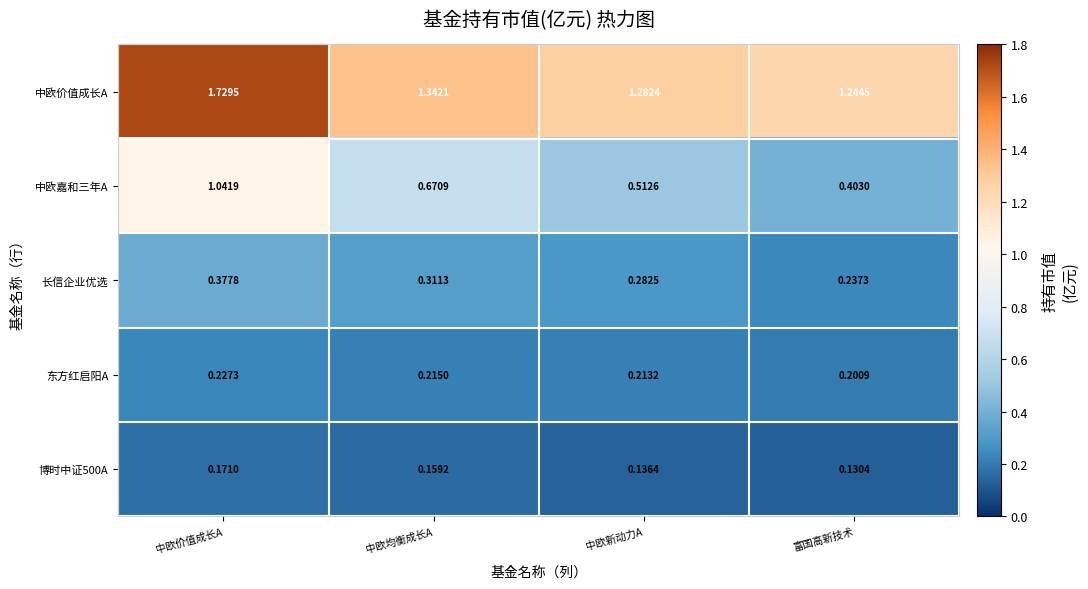

At which category is the sum across all series the highest?

中欧价值成长A